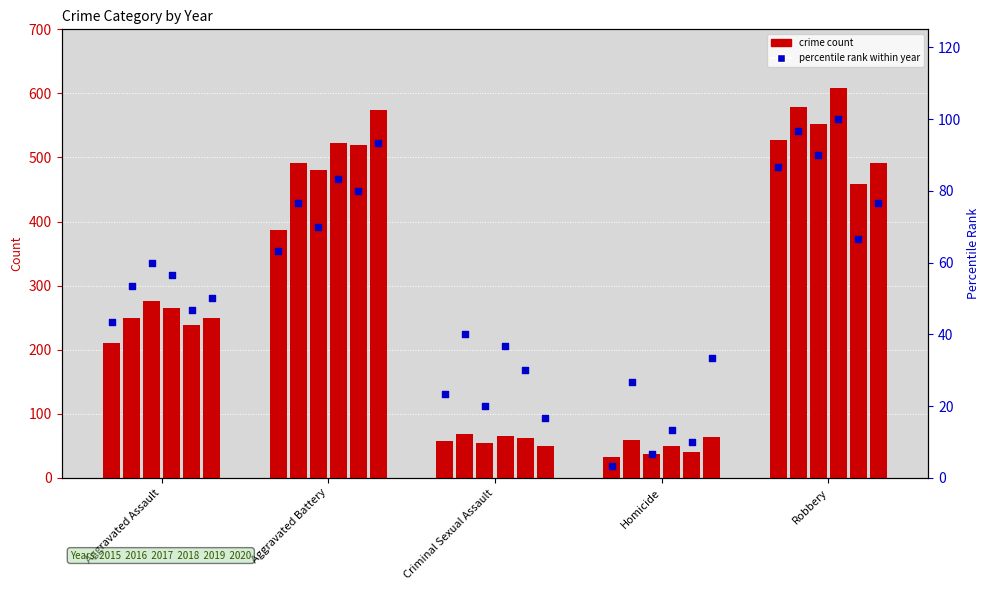

Which series has the largest total across all categories?

2018